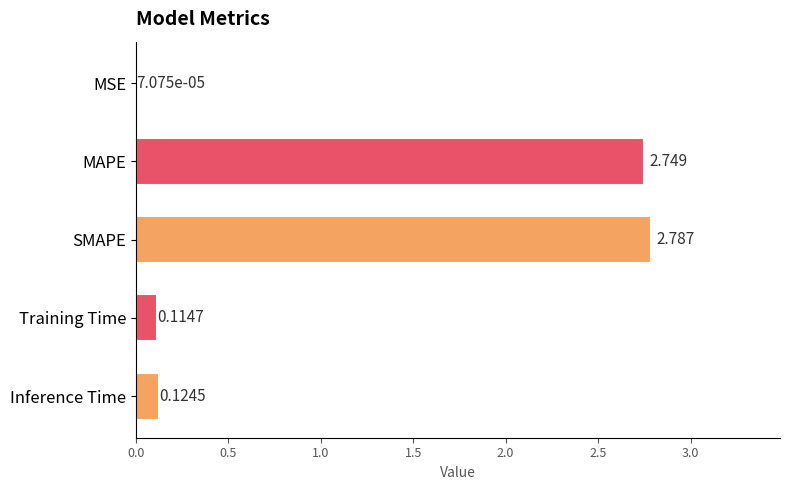

Between MSE and MAPE, which is larger?

MAPE